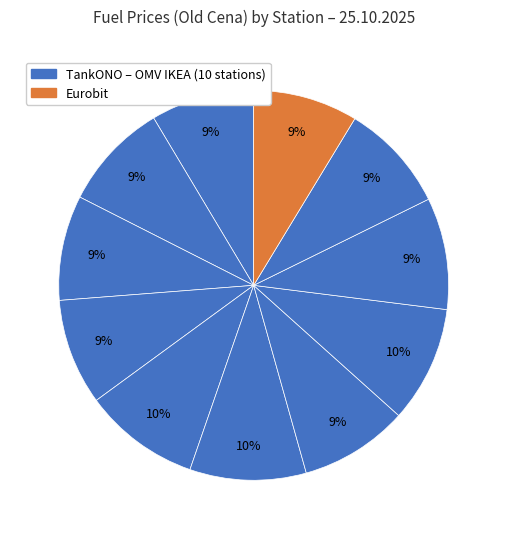

How many segments does this pie chart have?

11